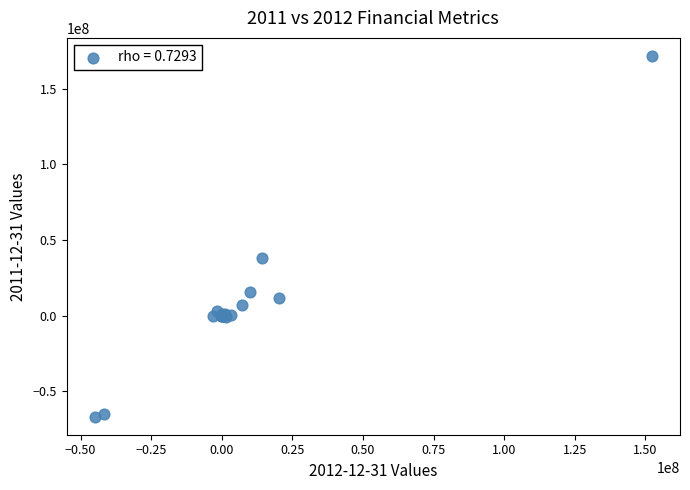

What Y value in the scatter plot is closest to 52527500?

37898000